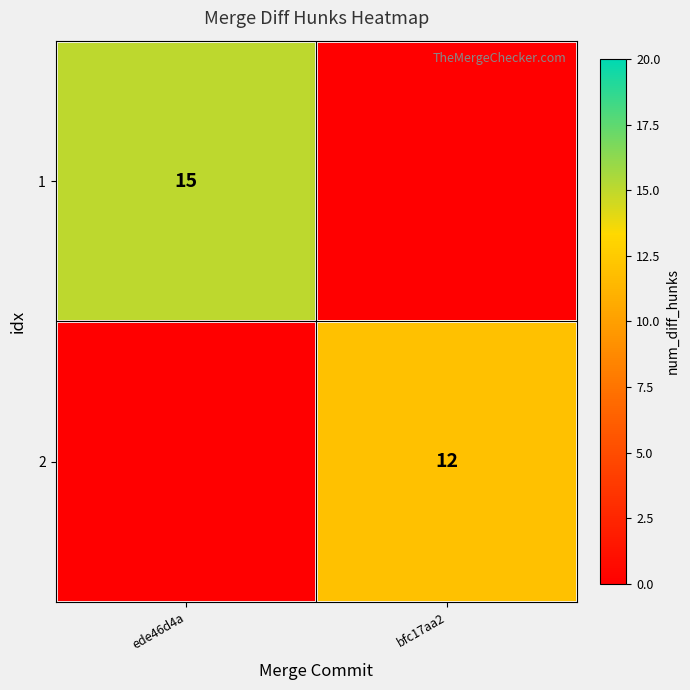

The 1 series shows 15 at ede46d4a. True or false?

True